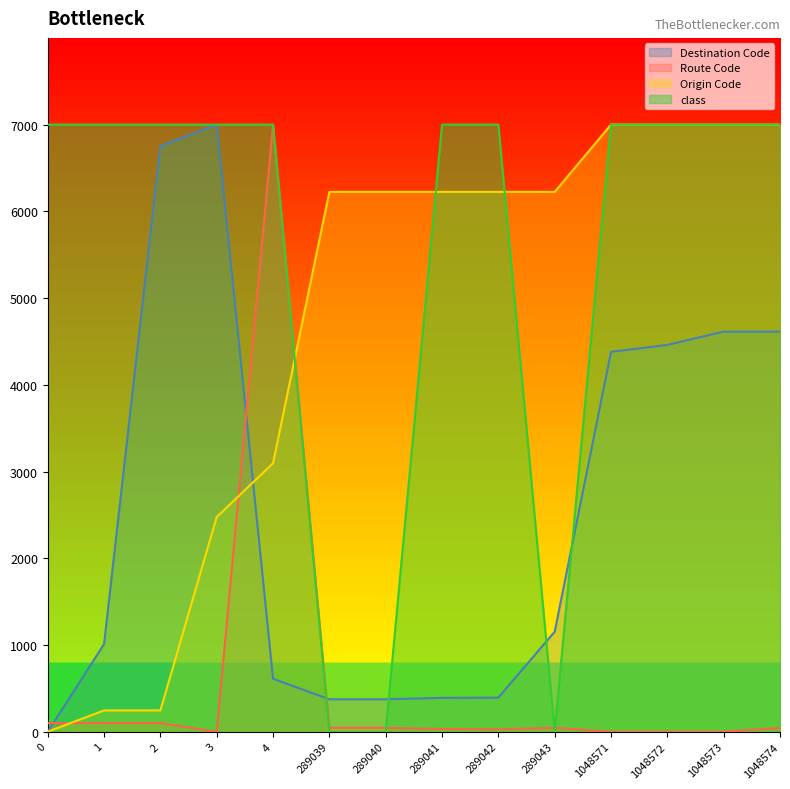

Does the chart have visible grid lines?

No